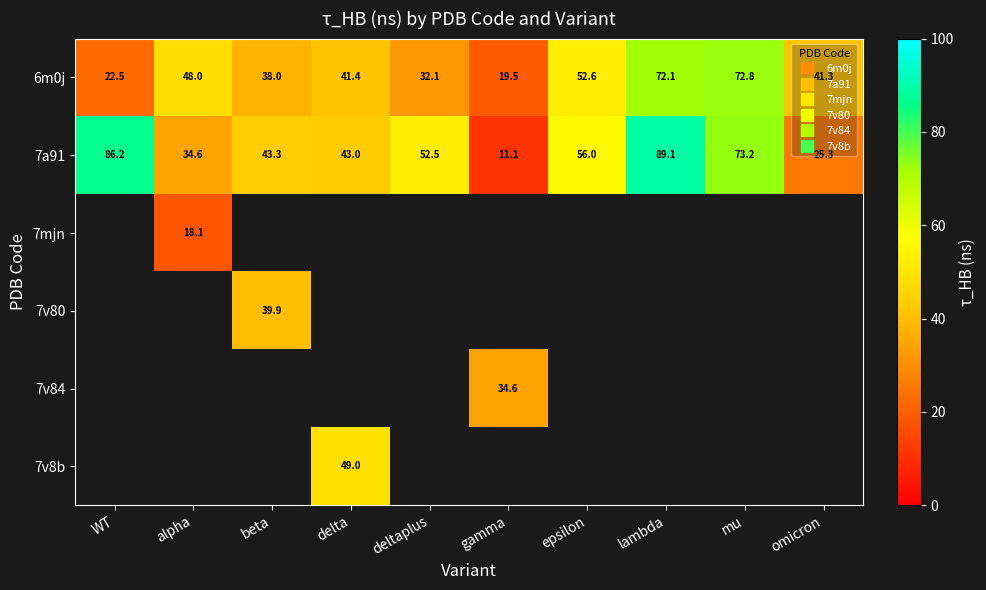

Rank the series at lambda from lowest to highest value.

6m0j, 7a91, 7mjn, 7v80, 7v84, 7v8b